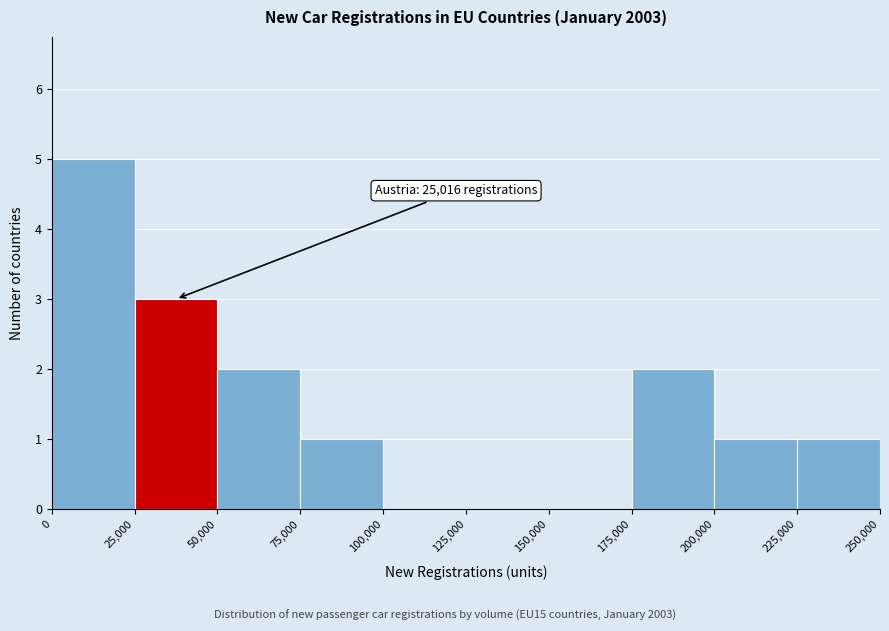

Which range on the x-axis has the tallest bar?

0 to 25,000